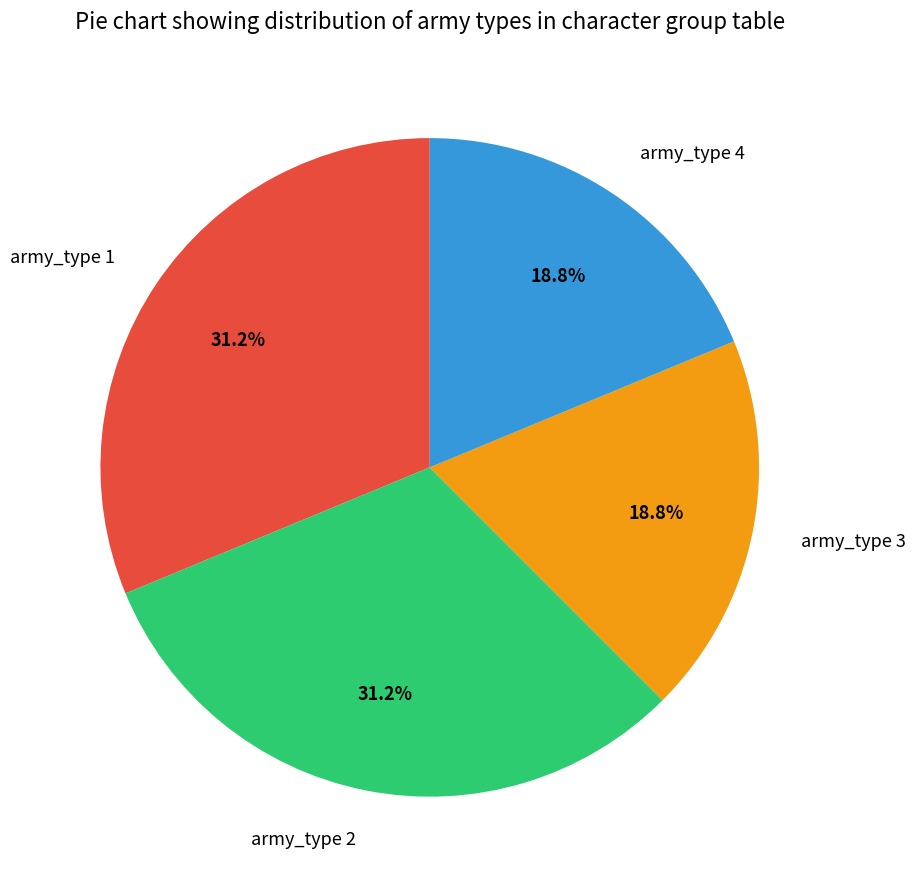

Does army_type 2 account for over 50% of the chart?

No